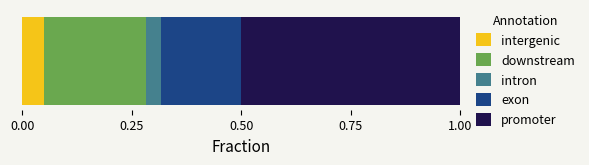

How many categories are shown in the chart?

1